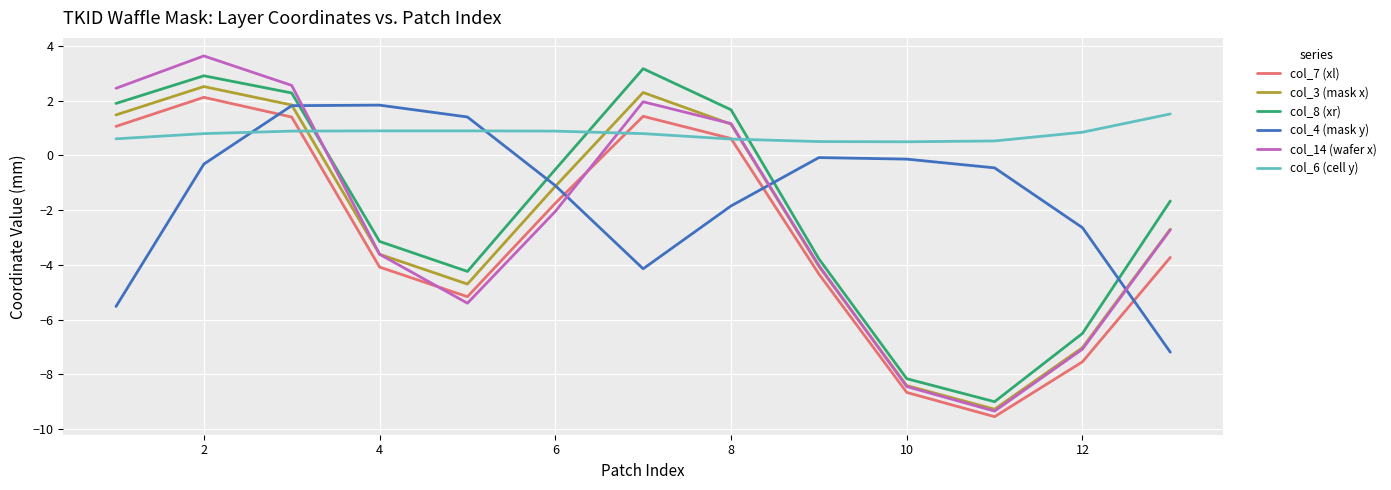

Which series has the largest range (max minus min)?

col_14 (wafer x)